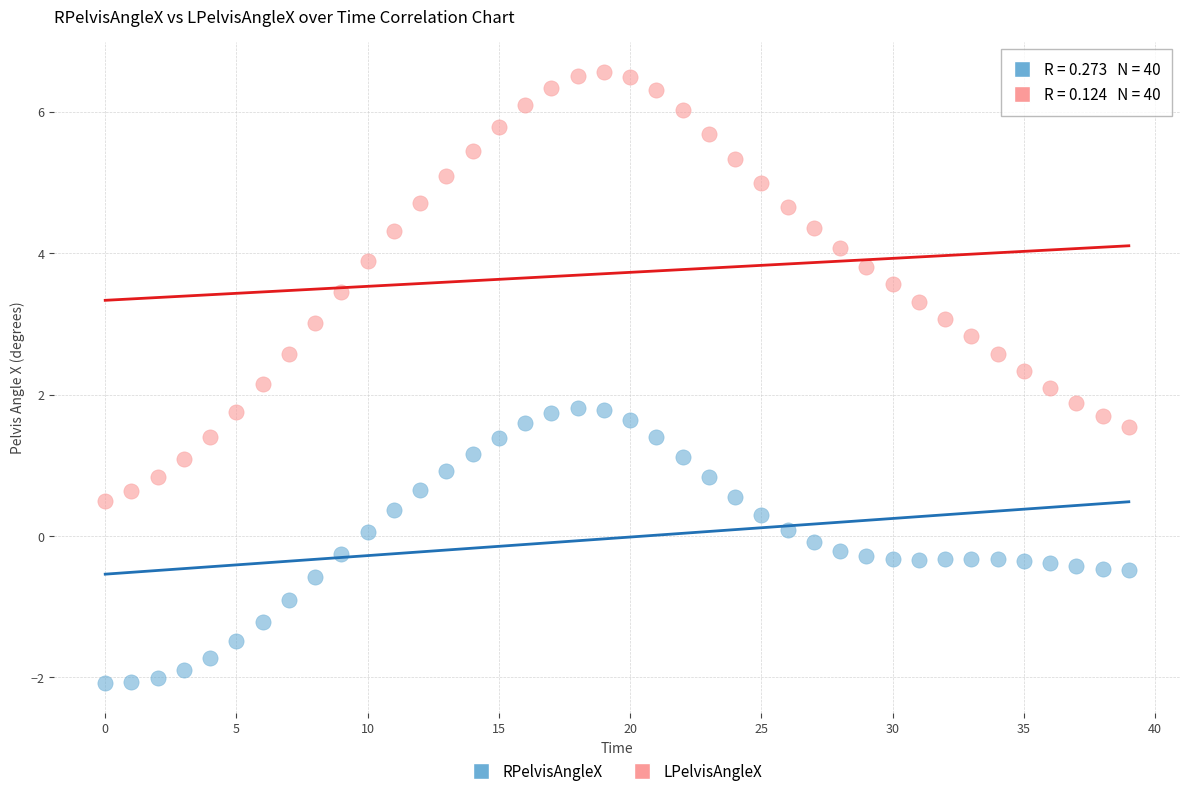

What are all the series names shown in the legend?

RPelvisAngleX, LPelvisAngleX